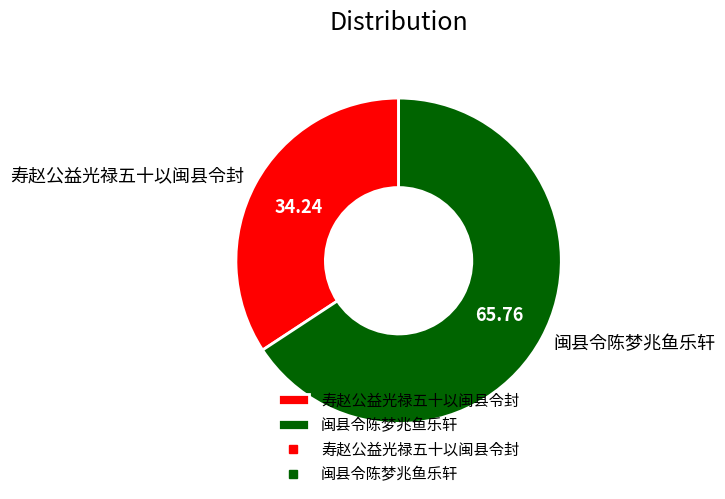

Combined, do 闽县令陈梦兆鱼乐轩 and 寿赵公益光禄五十以闽县令封 account for over 50%?

Yes